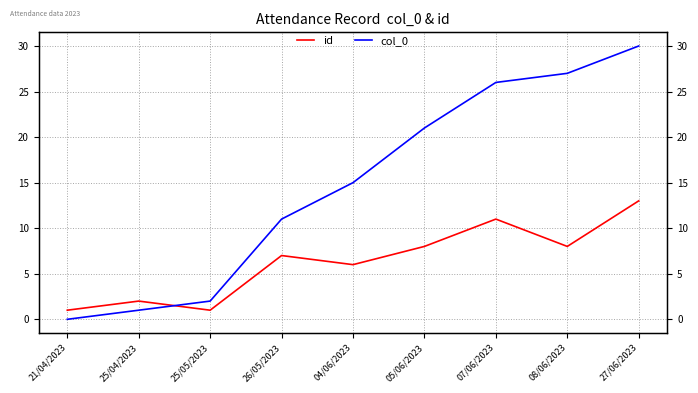

Is the value of col_0 at 04/06/2023 greater than the value of id at 08/06/2023?

Yes